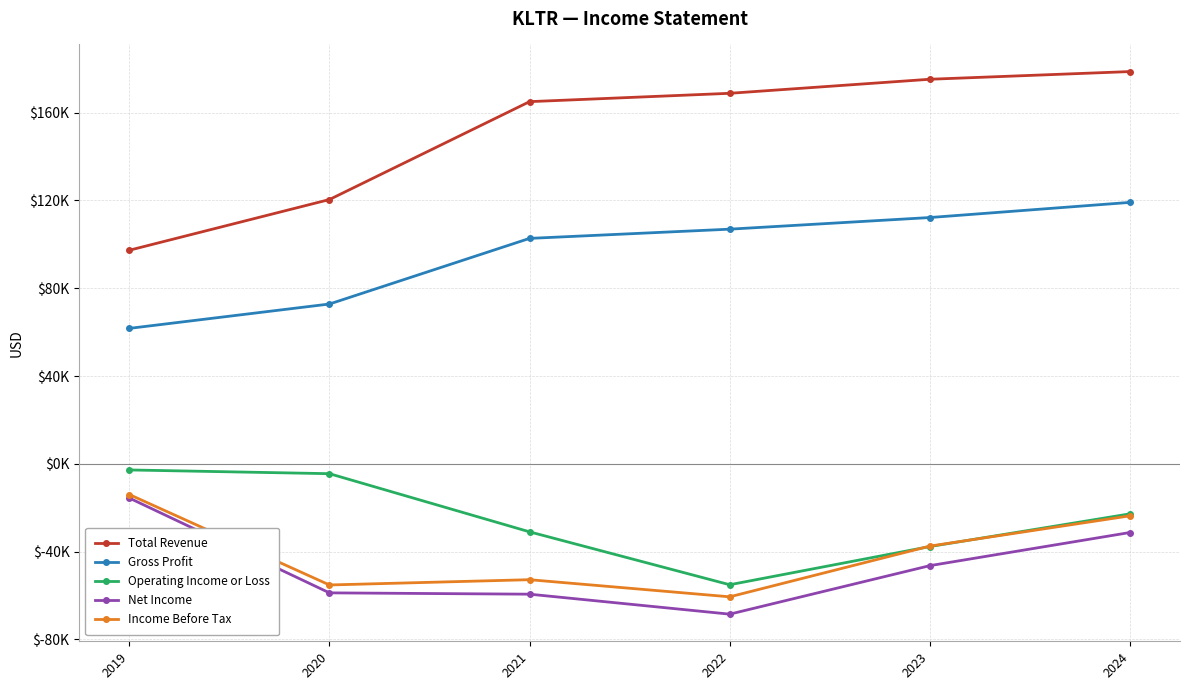

Between 2020 and 2024, which series saw the biggest shift?

Total Revenue